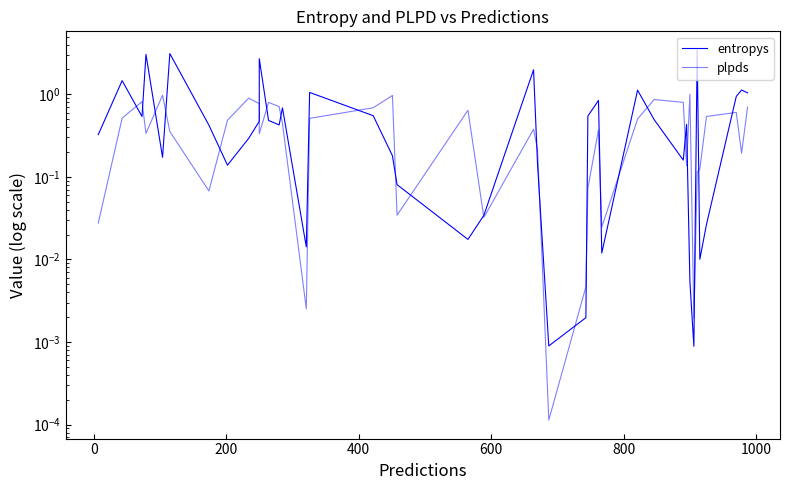

Is it true that entropys equals 0.1 at 8?

False